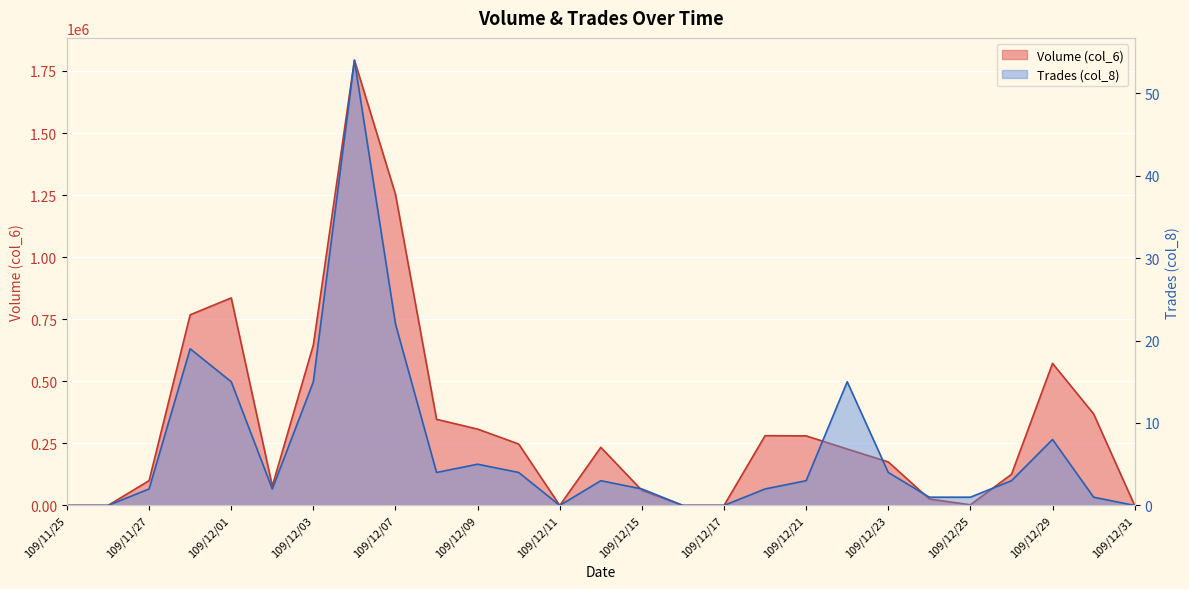

Reading left to right, transcribe all the data shown in this chart.

Volume (col_6): 109/11/25=0	109/11/26=0	109/11/27=100000	109/11/30=767910	109/12/01=835910	109/12/02=77980	109/12/03=646640	109/12/04=1793670	109/12/07=1252920	109/12/08=346910	109/12/09=307560	109/12/10=247420	109/12/11=0	109/12/14=234100	109/12/15=60650	109/12/16=0	109/12/17=0	109/12/18=281000	109/12/21=280200	109/12/22=227260	109/12/23=175280	109/12/24=26200	109/12/25=2520	109/12/28=125340	109/12/29=572080	109/12/30=369000	109/12/31=0
Trades (col_8): 109/11/25=0	109/11/26=0	109/11/27=2	109/11/30=19	109/12/01=15	109/12/02=2	109/12/03=15	109/12/04=54	109/12/07=22	109/12/08=4	109/12/09=5	109/12/10=4	109/12/11=0	109/12/14=3	109/12/15=2	109/12/16=0	109/12/17=0	109/12/18=2	109/12/21=3	109/12/22=15	109/12/23=4	109/12/24=1	109/12/25=1	109/12/28=3	109/12/29=8	109/12/30=1	109/12/31=0